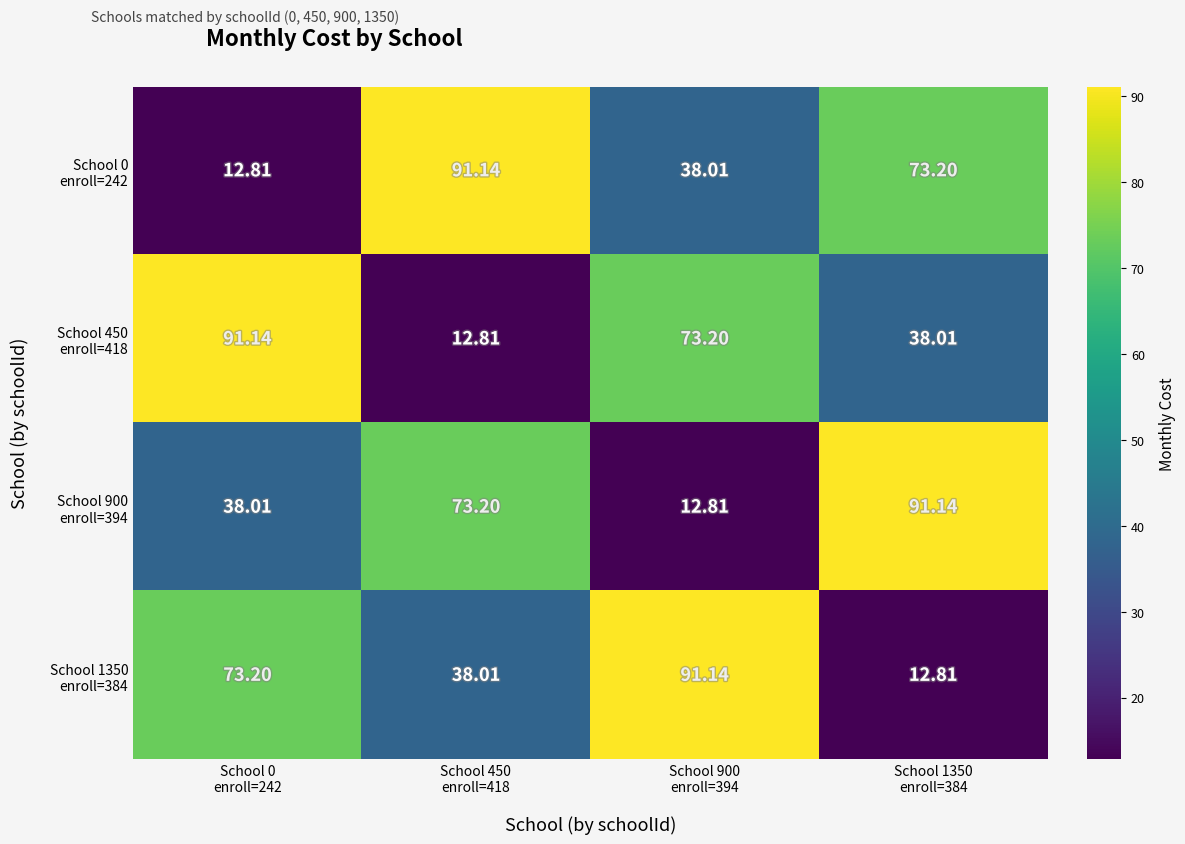

List the series in order of their peak value, lowest first.

School 0 enroll=242, School 450 enroll=418, School 900 enroll=394, School 1350 enroll=384